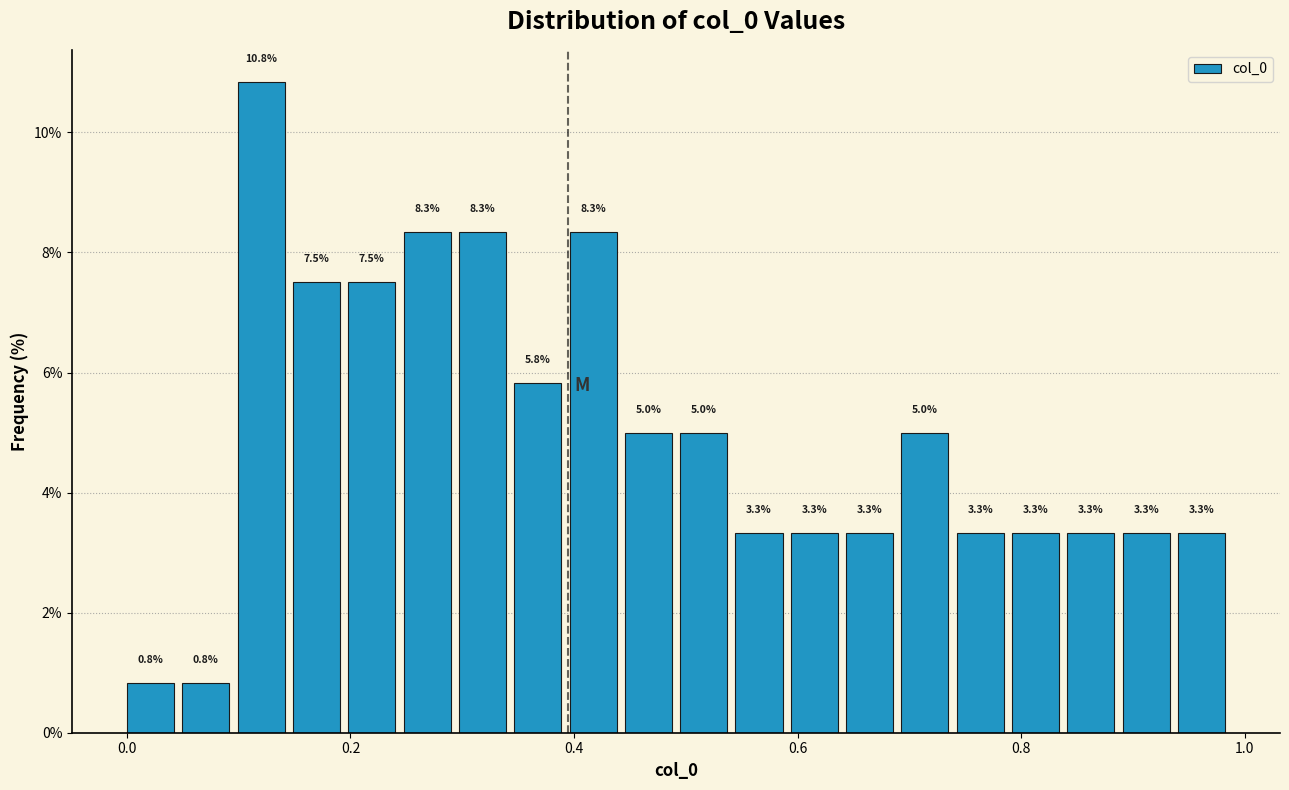

Read against the x-axis, roughly where is the centre of the tallest bar?

0.12